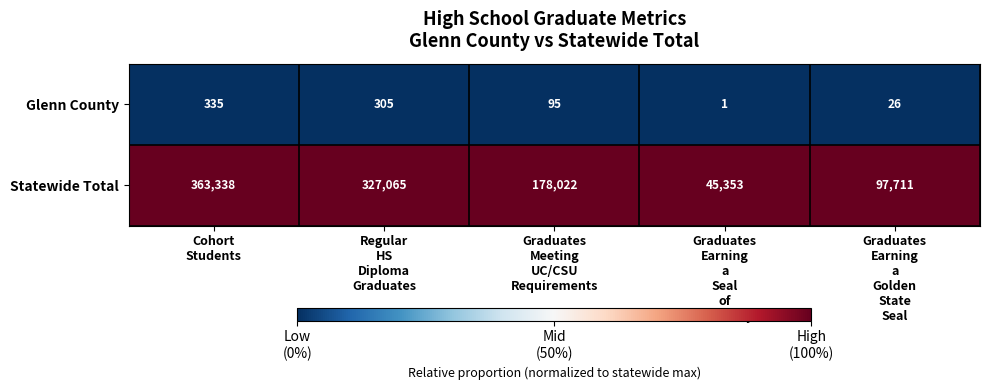

What is the maximum value shown in the chart?

363338